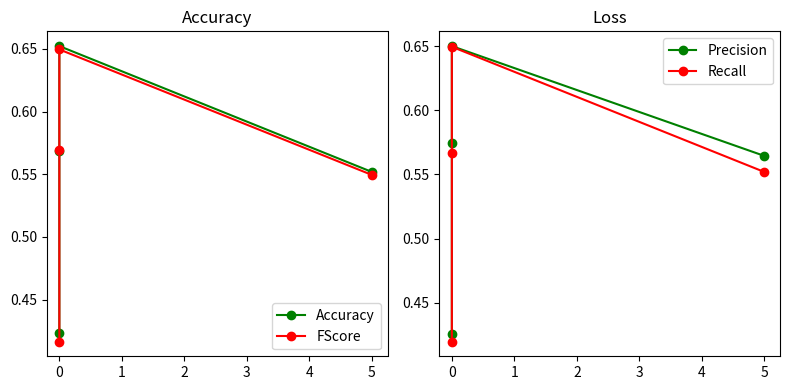

The Recall series shows 0.6 at 0. True or false?

True